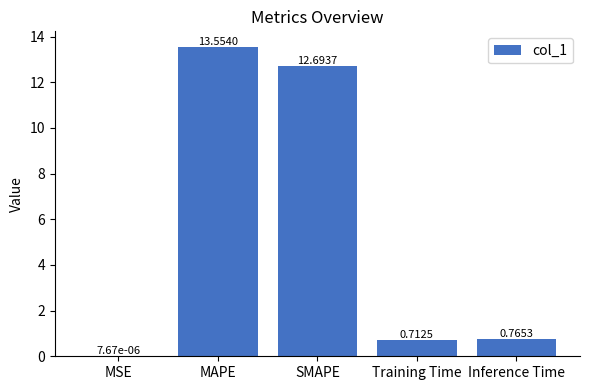

At which label is the value closest to 6?

Inference Time